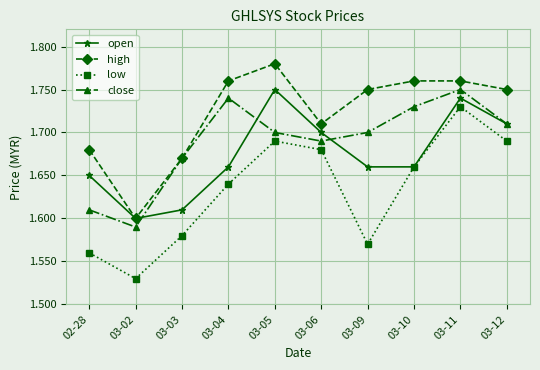

Count the number of data series in this chart.

4